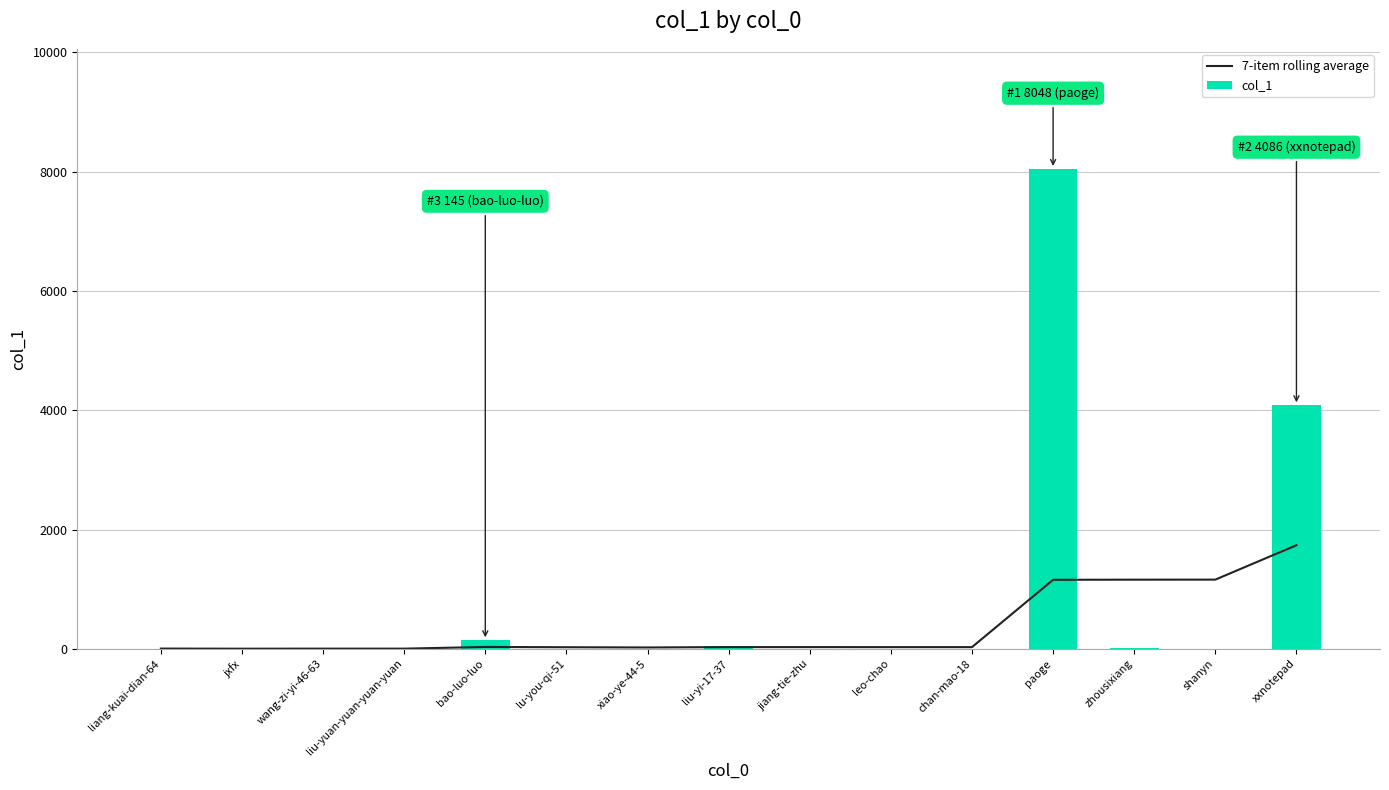

What is the total value across all series at xxnotepad?

5823.1